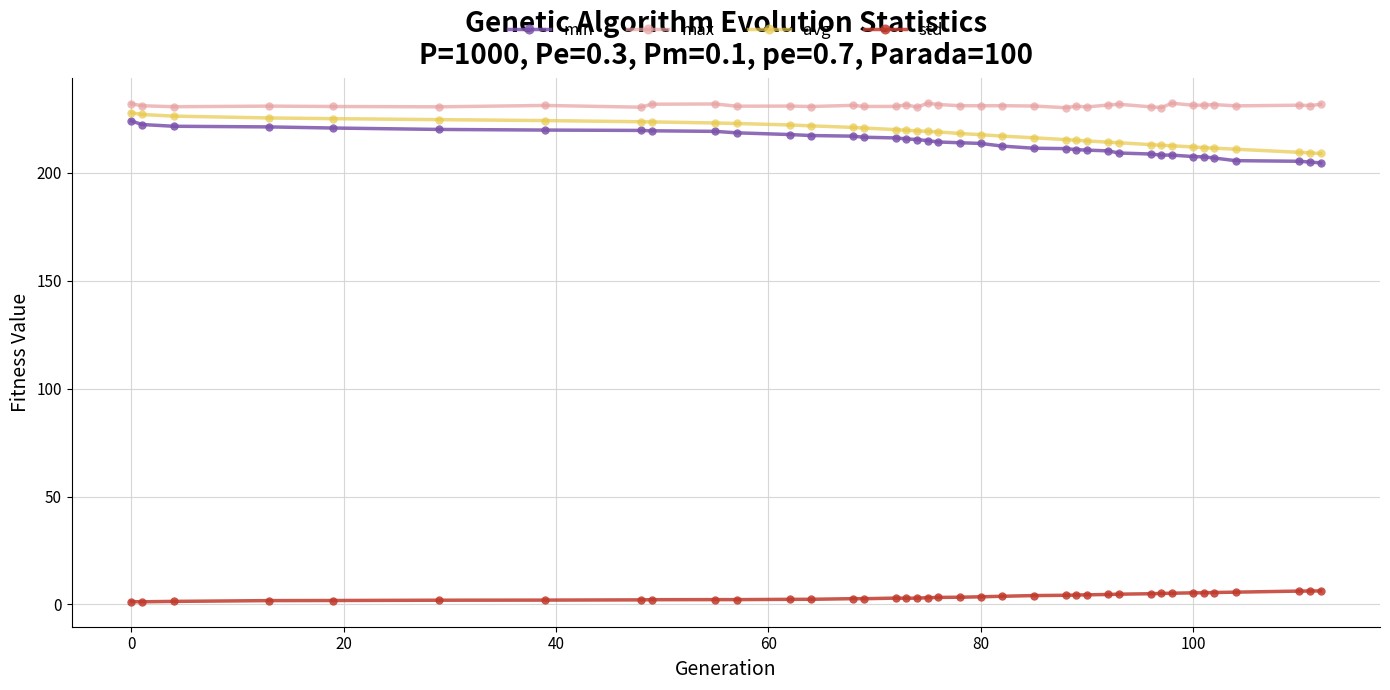

Which series has the largest total across all categories?

max